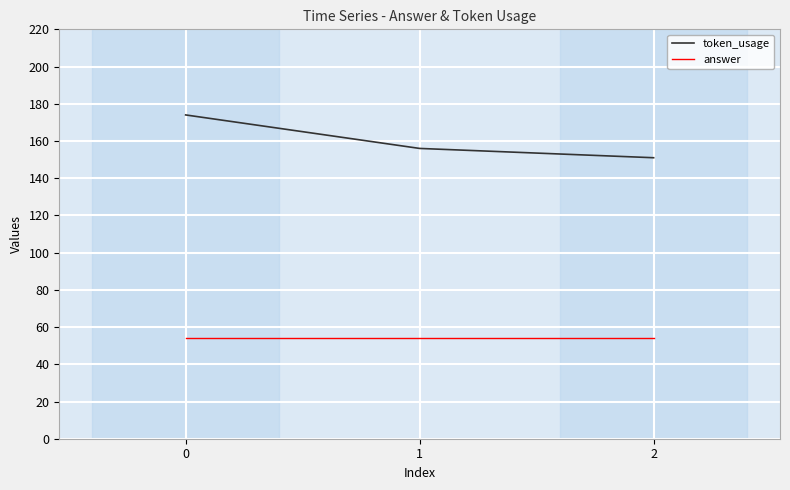

What is the sum of the answer values at 0 and 1?

108